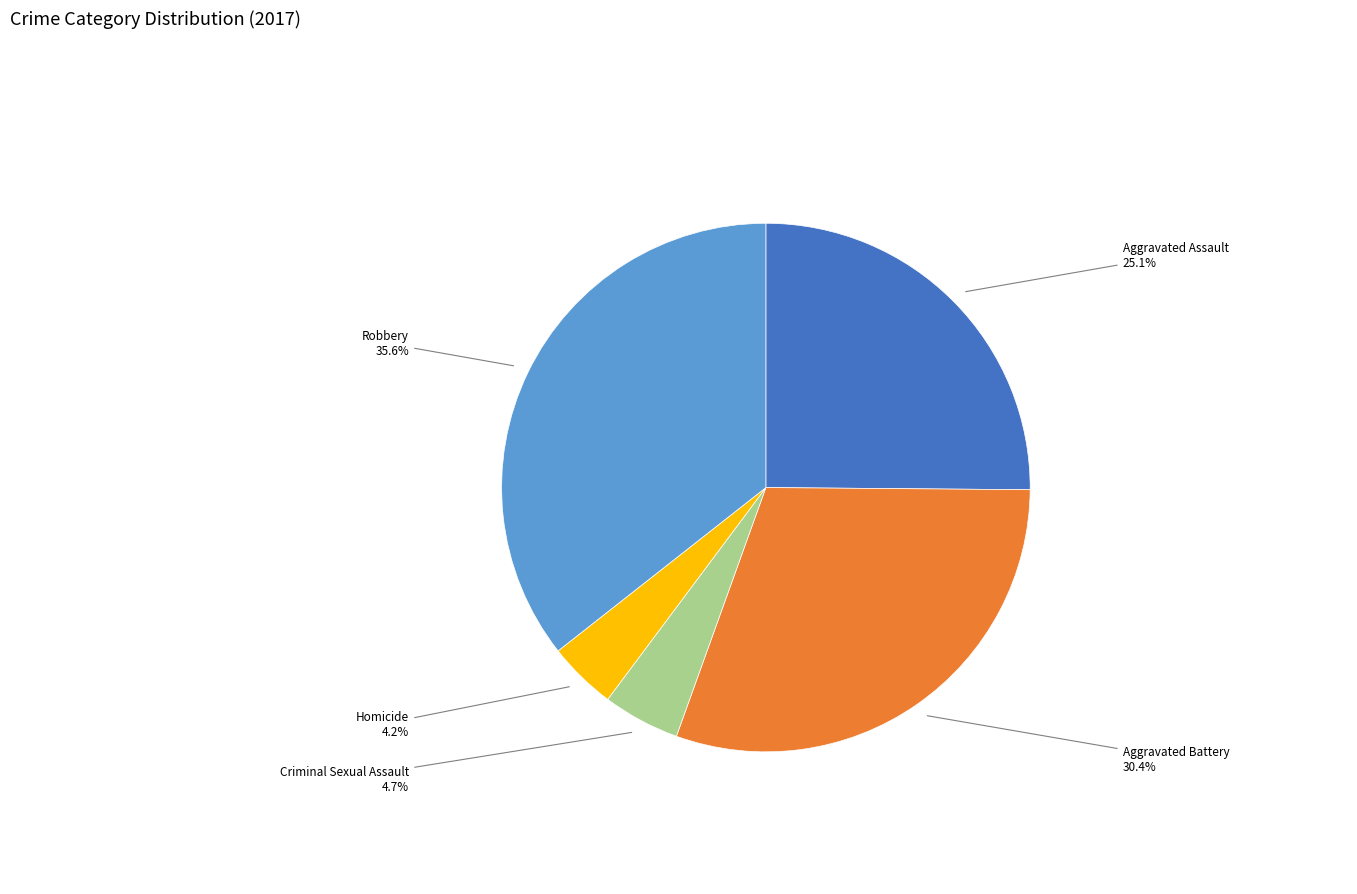

To the nearest percent, what is the difference between the largest and smallest slice percentages?

31%